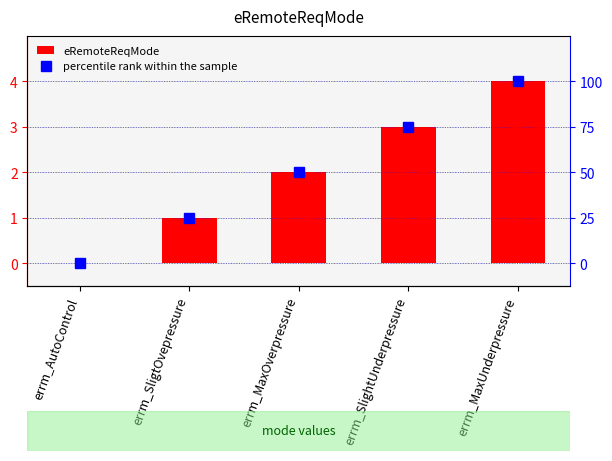

List the series in order of their peak value, highest first.

percentile rank within the sample, eRemoteReqMode